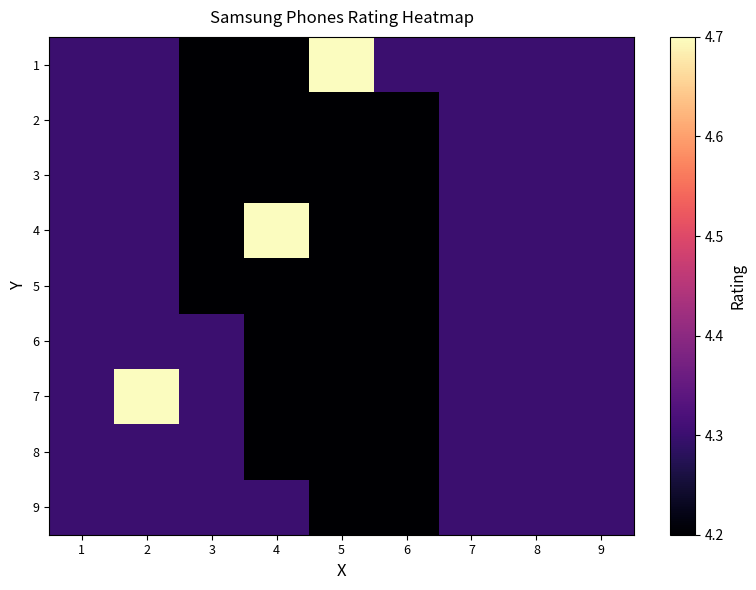

Between 7 and 5, which is larger?

5